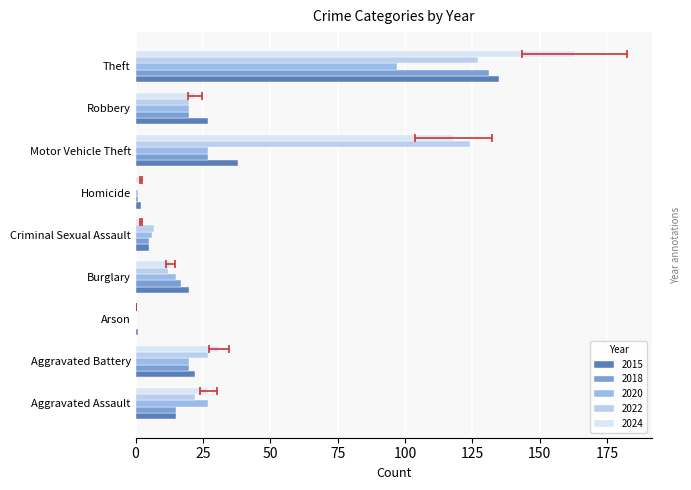

Which series has the largest range (max minus min)?

2024